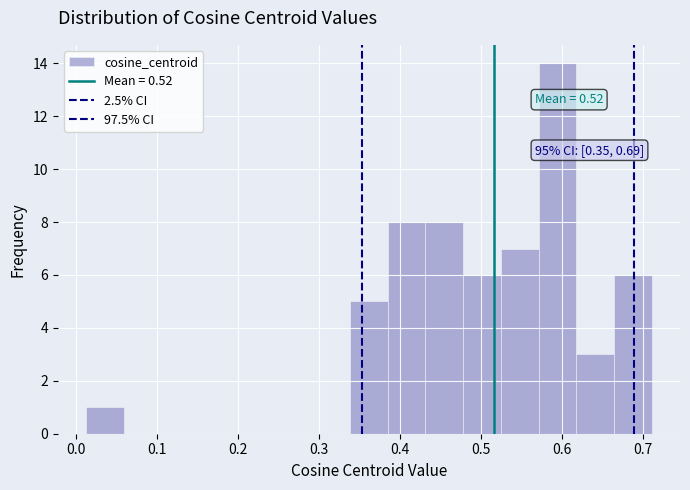

Which range on the x-axis has the tallest bar?

0.57 to 0.62